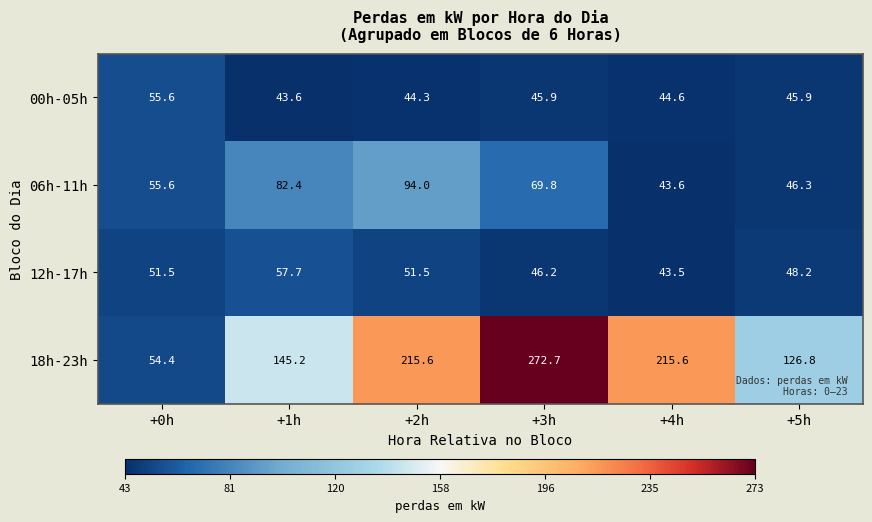

What is the maximum value shown in the chart?

272.7